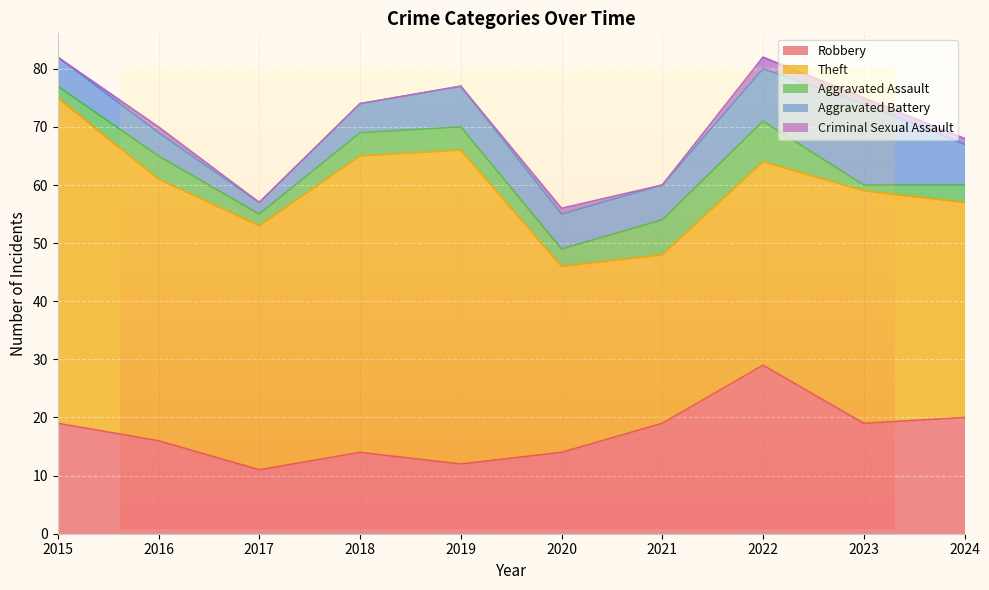

What is the value of the Aggravated Assault point at the 10th from the left?

3